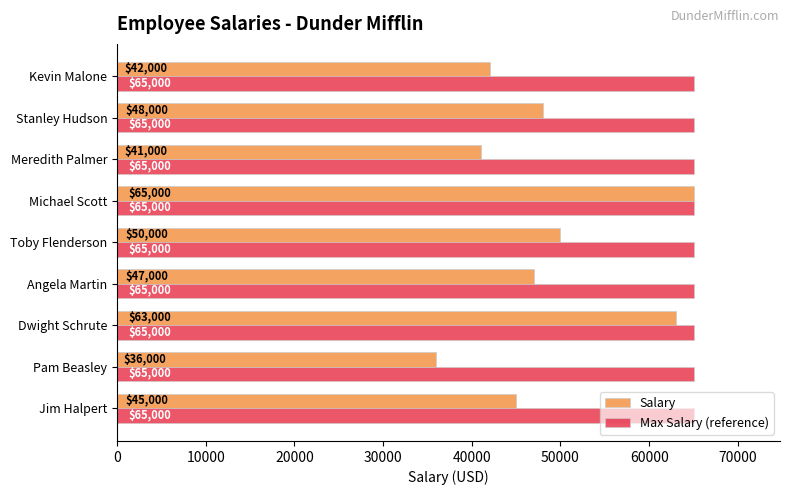

Is it true that Salary equals 15661 at Toby Flenderson?

False